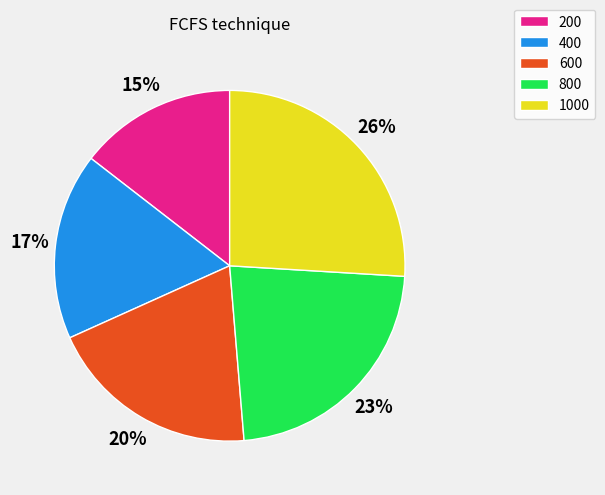

Between 800 and 600, which is larger?

800